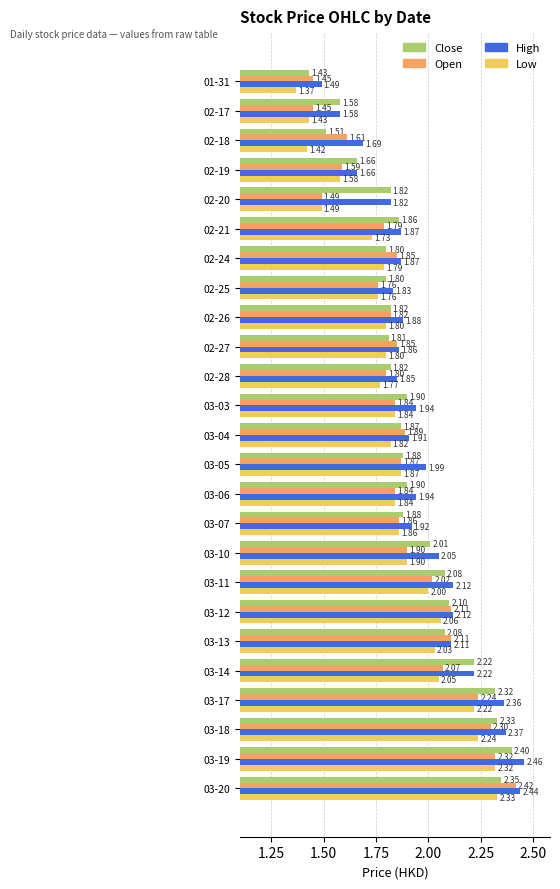

What is the total value across all series at 03-05?

7.6